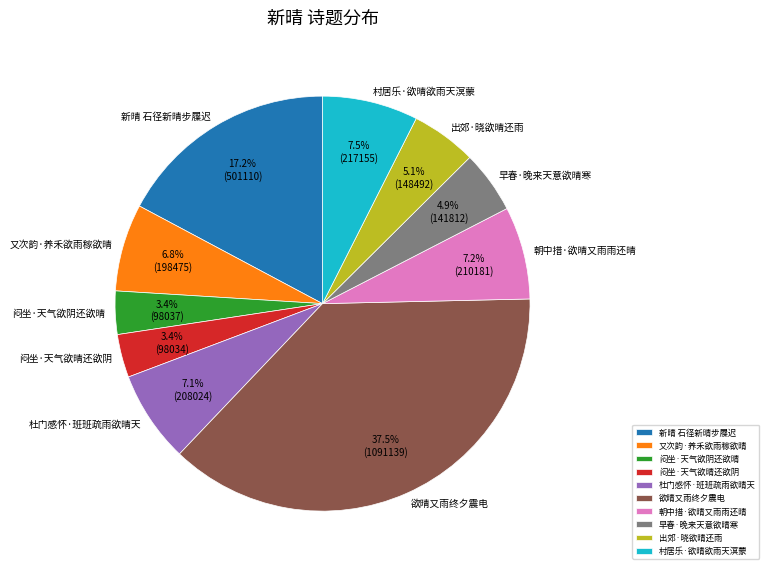

Count the number of slices in the pie.

10